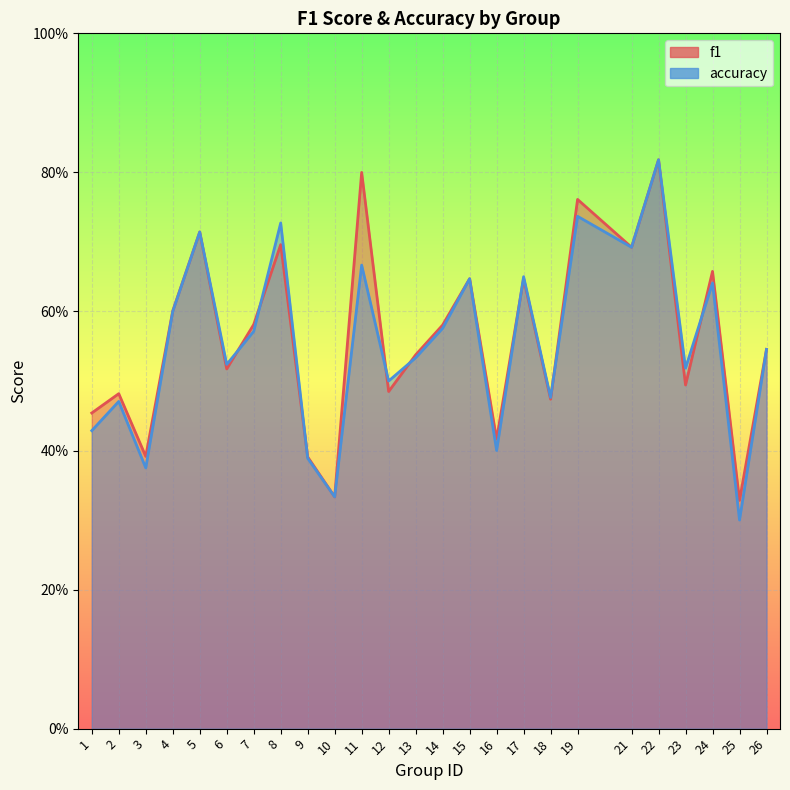

What is the value of the accuracy point at the 19th from the left?

0.7